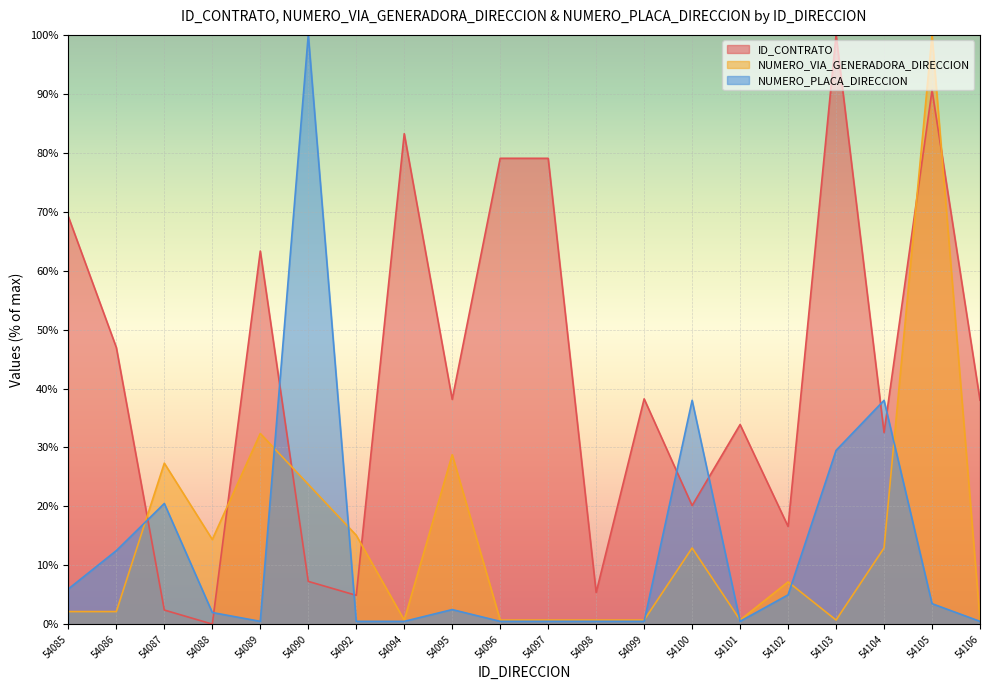

What is the maximum value for ID_CONTRATO?

100.0